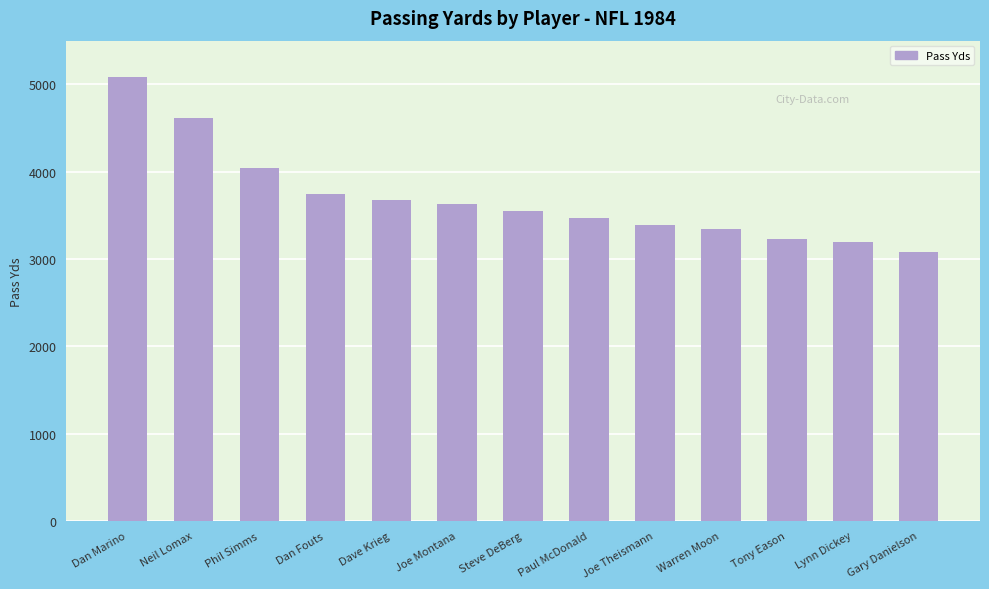

What position from the left is Gary Danielson?

13